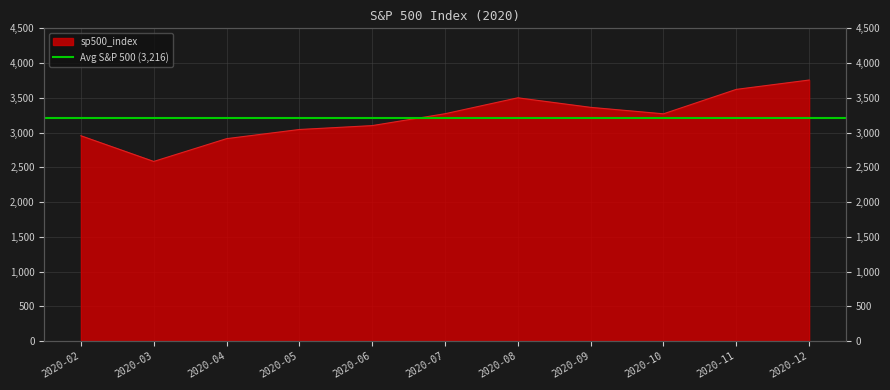

How many data points does each series have?

11